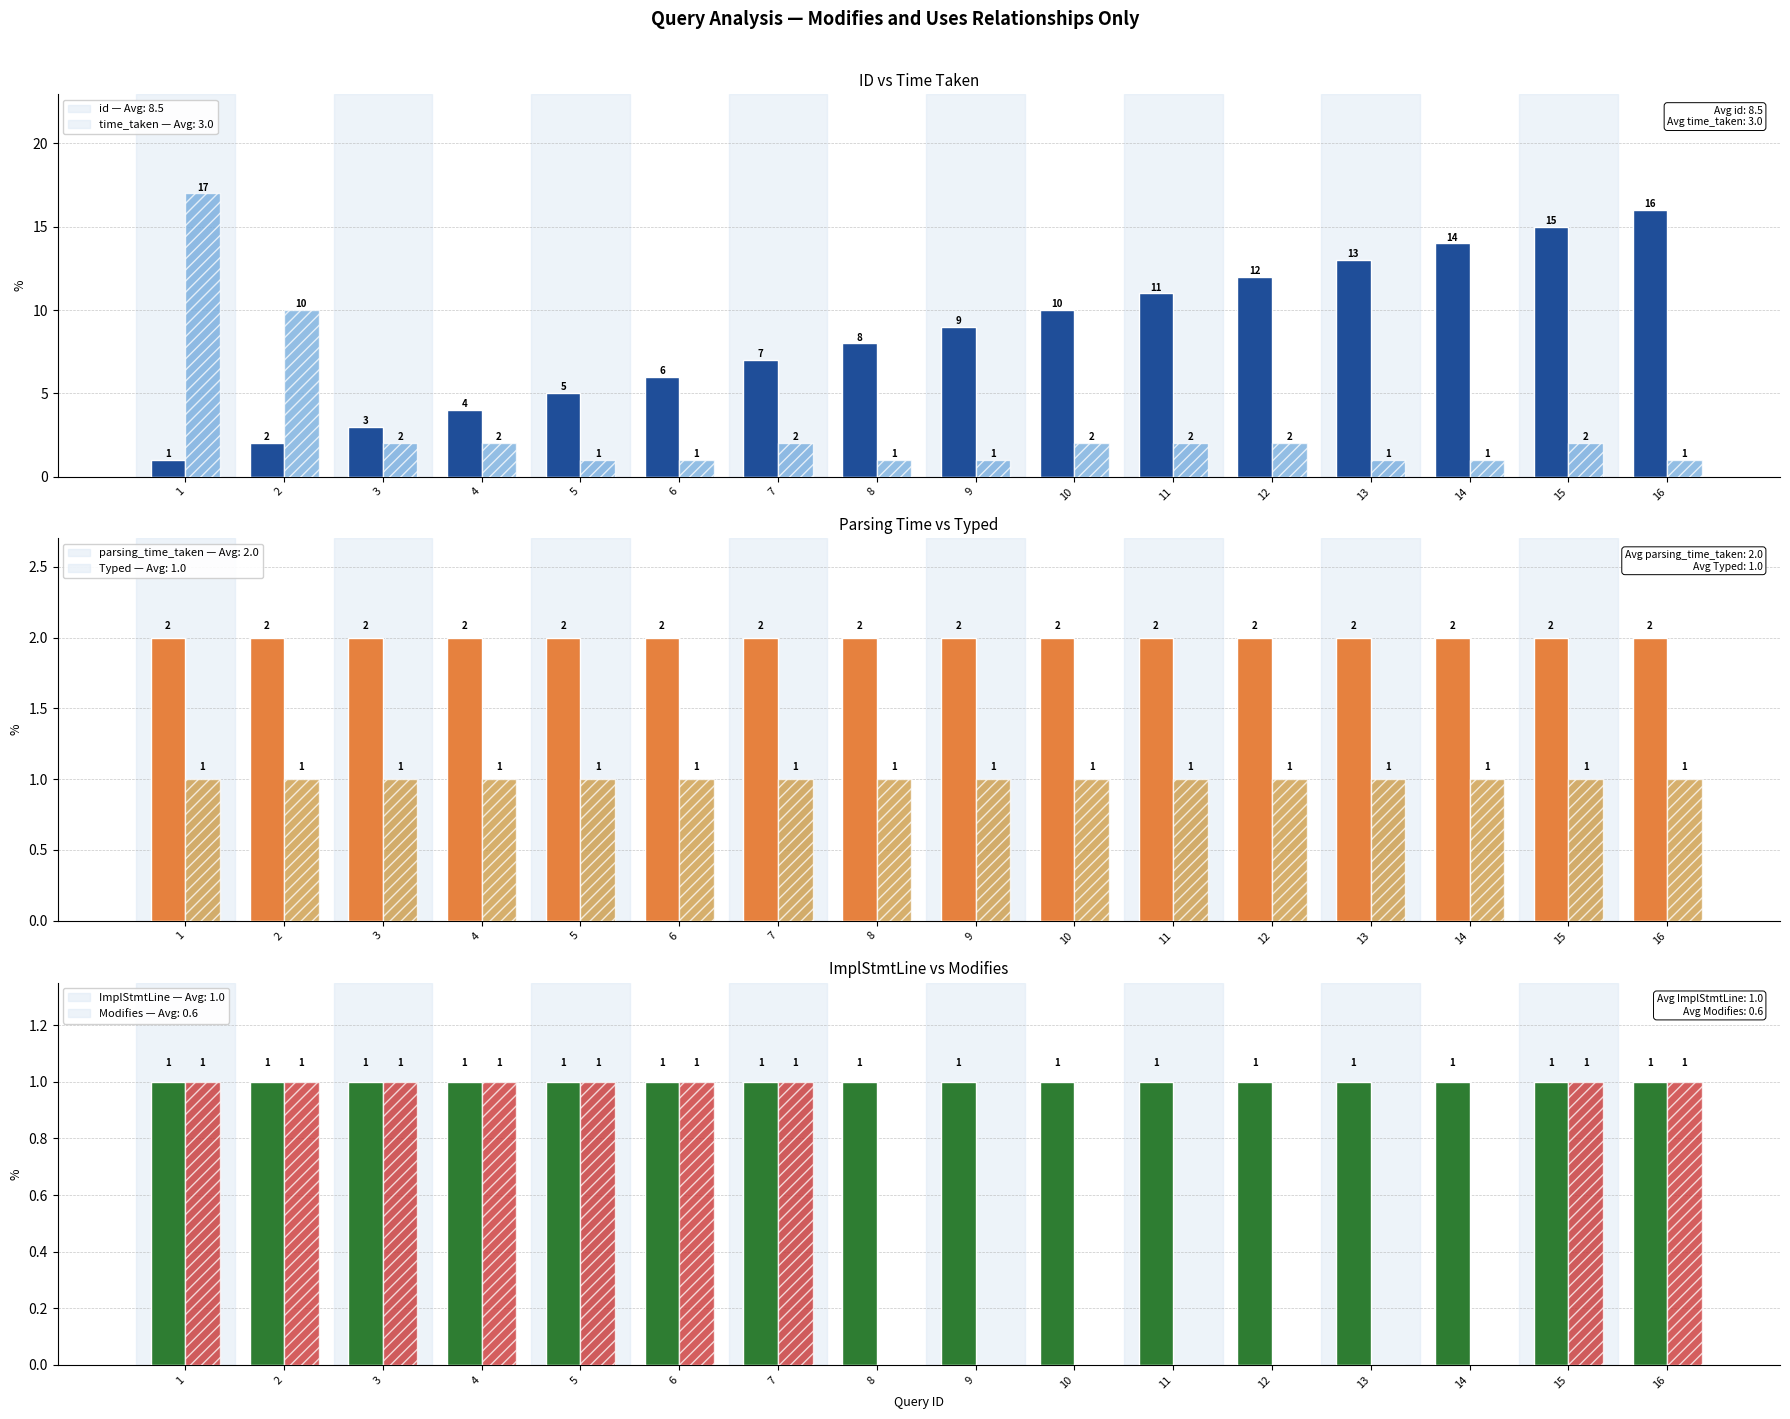

What is the spread (max minus min) of values at 2?

9